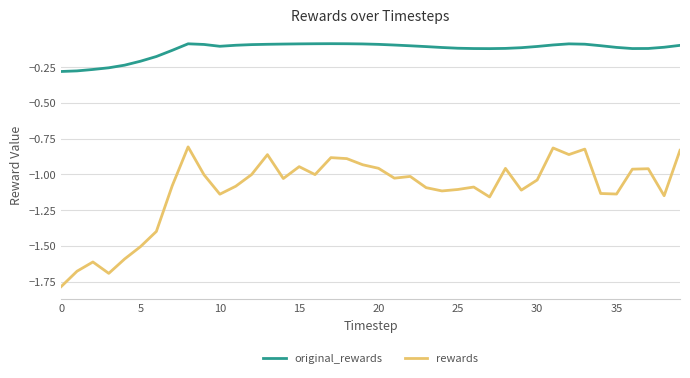

Rank the series by their maximum value, from lowest to highest.

rewards, original_rewards